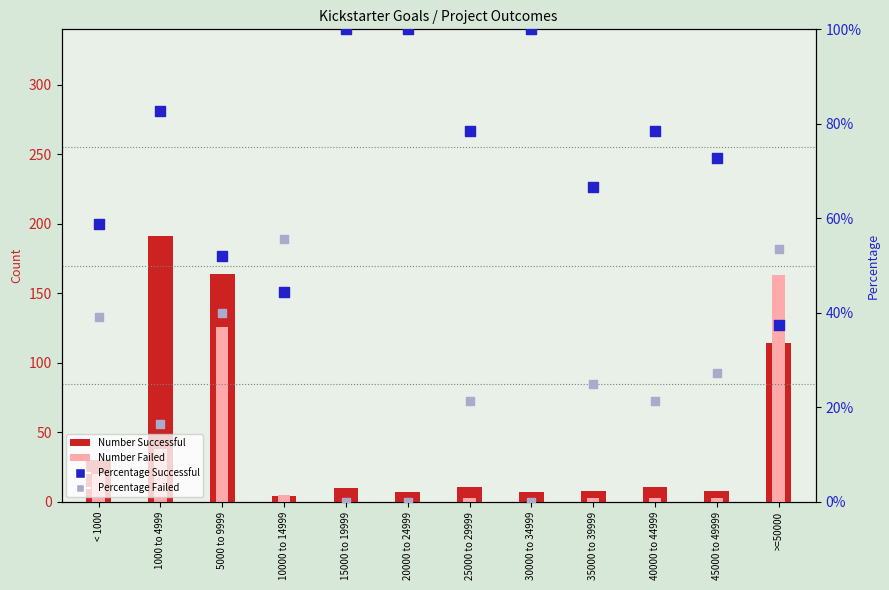

At which category is the sum across all series the highest?

5000 to 9999